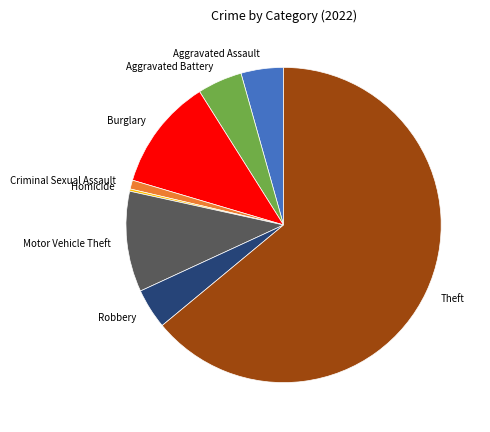

True or false: Burglary accounts for 11% of the total.

True